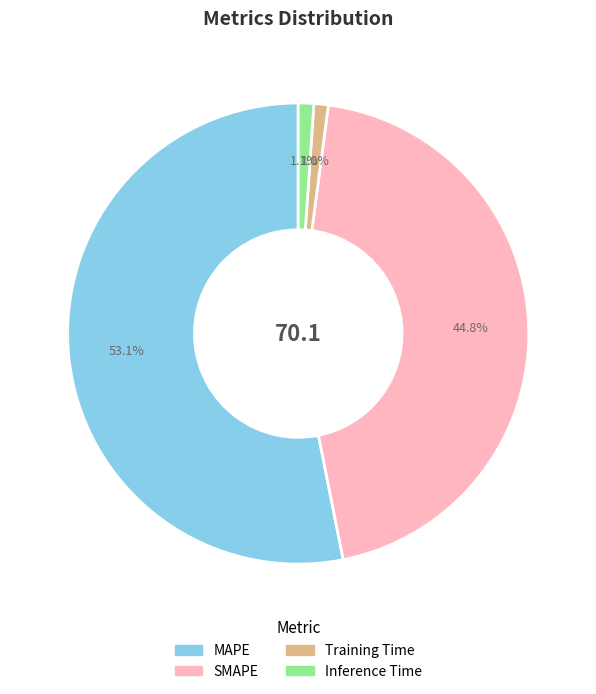

How many slices are in this pie chart?

4